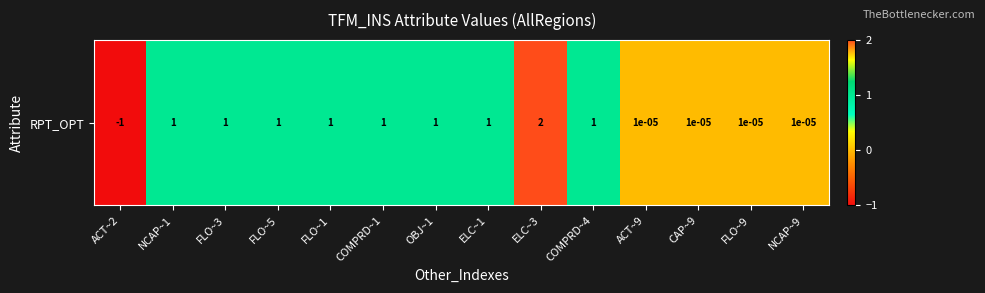

What is the approximate value at COMPRD~1?

1.0